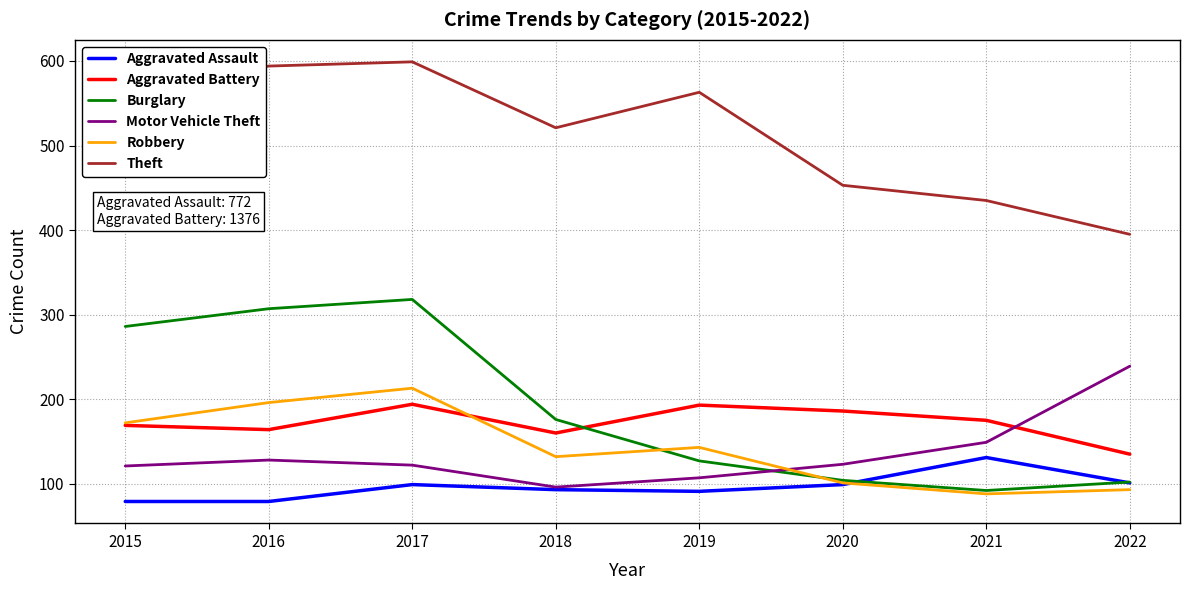

Rank the series at 2016 from highest to lowest value.

Theft, Burglary, Robbery, Aggravated Battery, Motor Vehicle Theft, Aggravated Assault